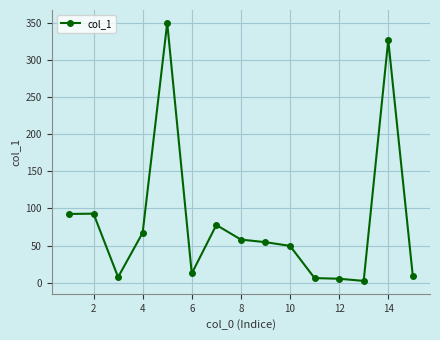

True or false: the data has more than 1 interior local peaks.

True